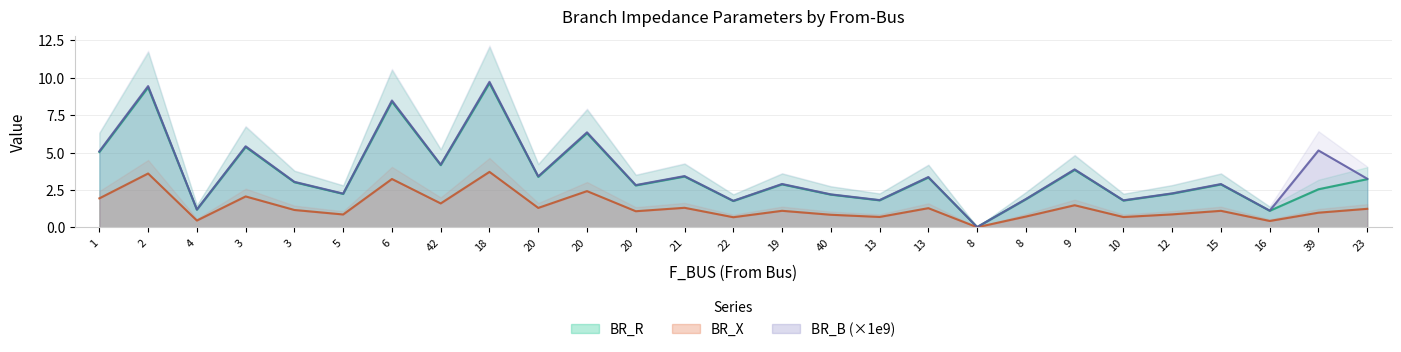

True or false: BR_B has more than 2 interior local peaks.

True